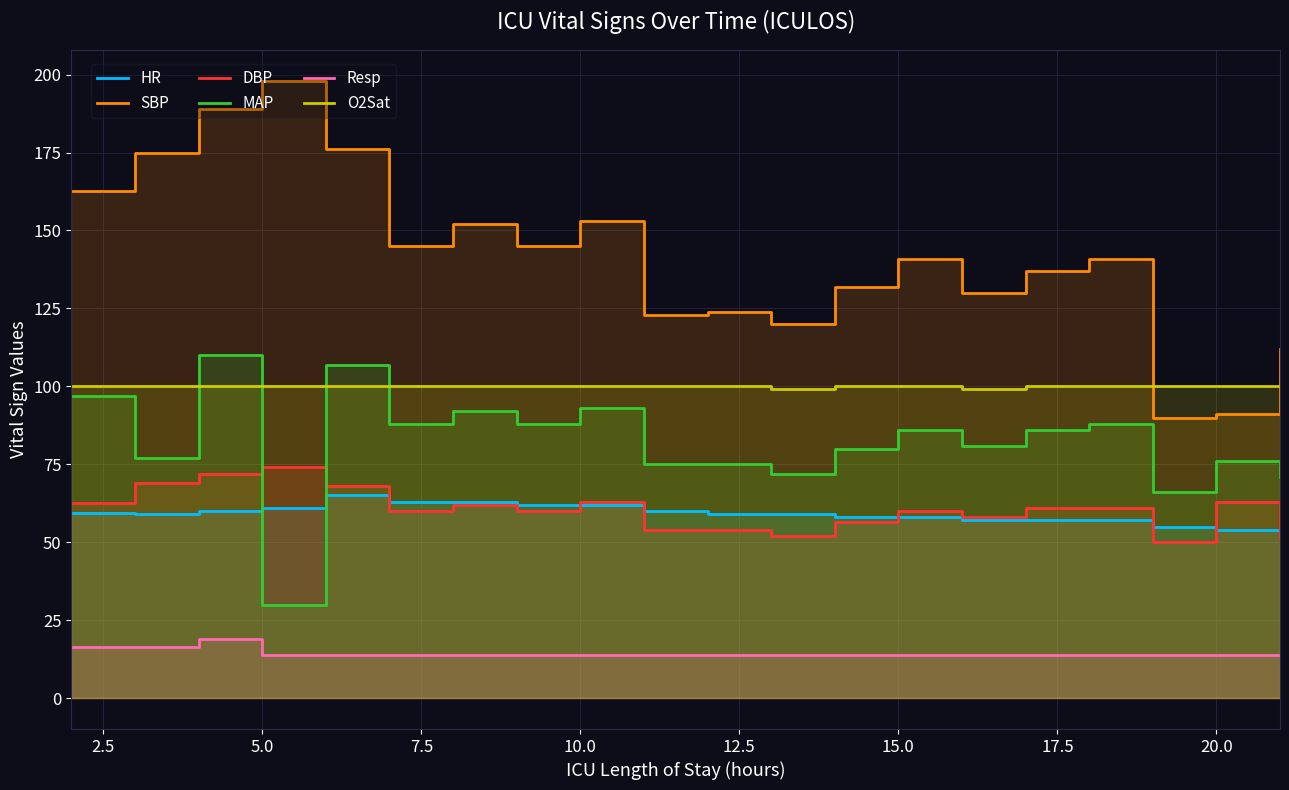

True or false: Resp and O2Sat cross at least once.

False